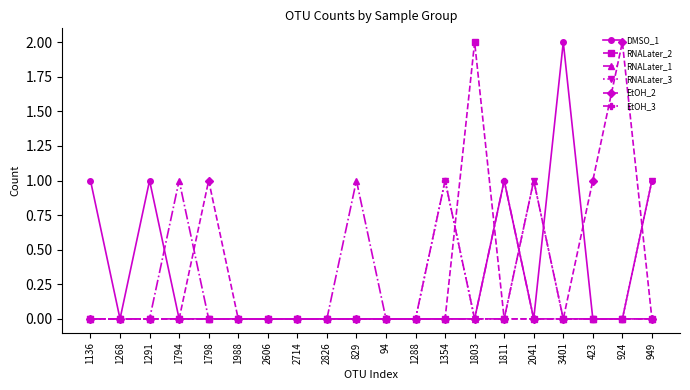

Is the value of RNALater_3 at 2041 greater than the value of EtOH_3 at 829?

Yes